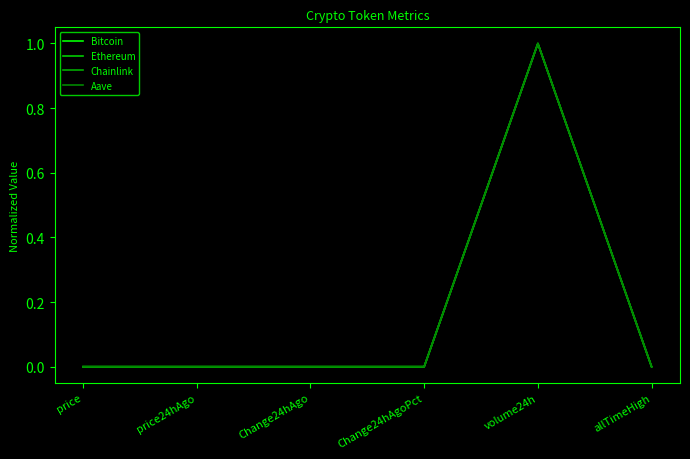

What are all the series names shown in the legend?

Bitcoin, Ethereum, Chainlink, Aave